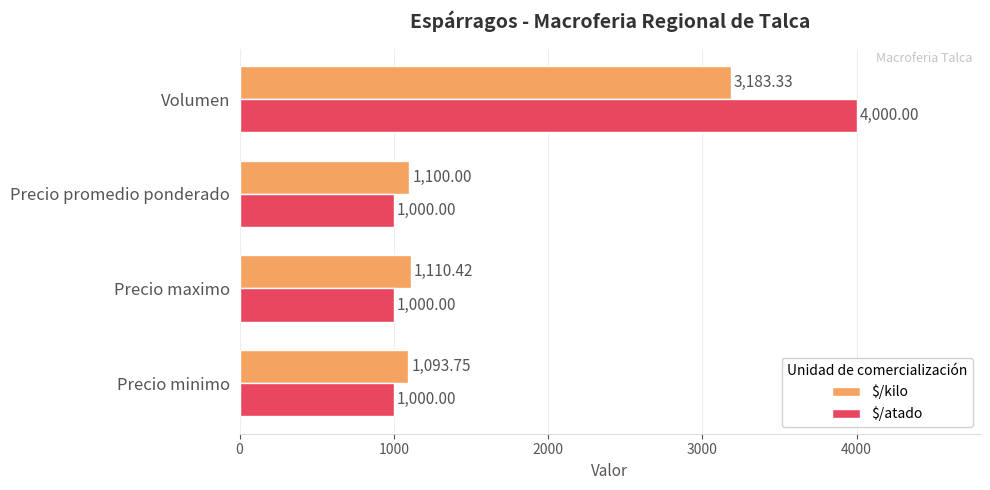

What are all the series names shown in the legend?

$/kilo, $/atado